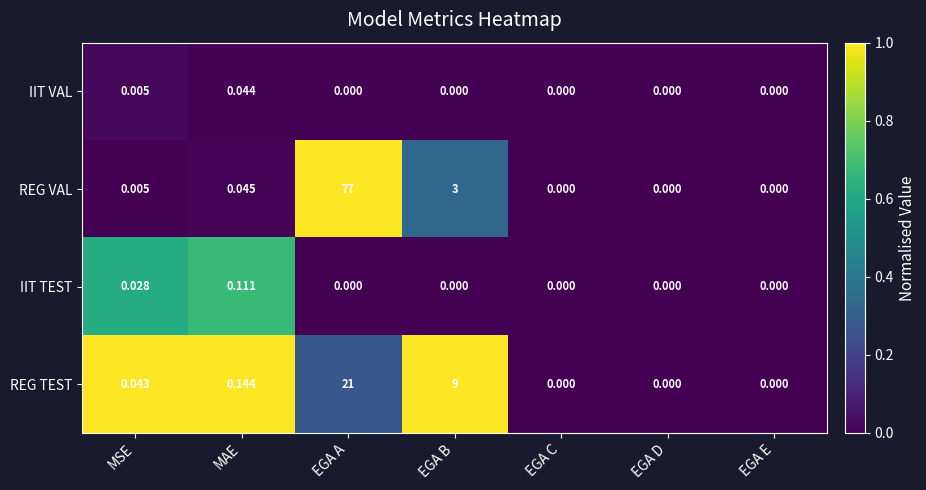

At which category is the sum across all series the highest?

EGA A